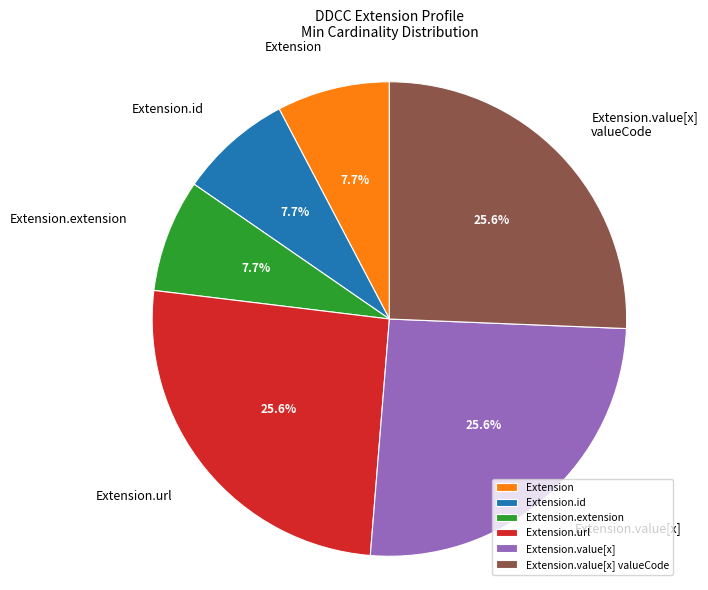

To the nearest percent, what is the difference between the Extension.url and Extension.extension slice percentages?

18%